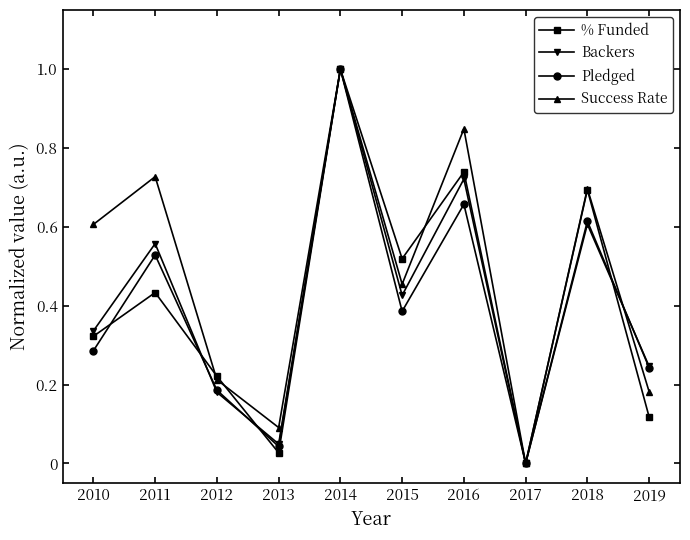

Which category has the highest value in the Backers series?

2014